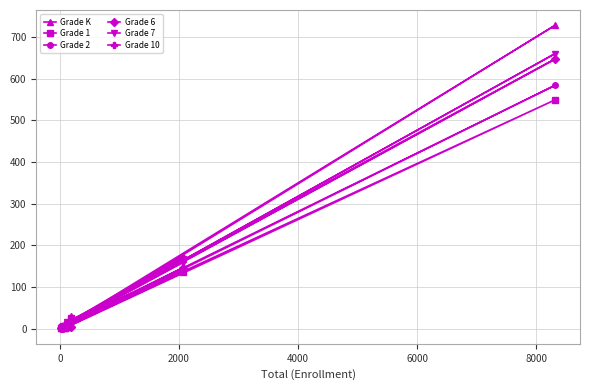

Reading right to left, list all the values displayed in this chart.

Grade K: 31	9	168	1	728	2	12	6	7
Grade 1: 26	4	136	2	549	1	4	3	7
Grade 2: 24	17	139	2	584	3	9	0	4
Grade 6: 4	6	146	2	647	5	11	4	1
Grade 7: 10	15	158	1	660	7	10	3	2
Grade 10: 3	13	173	1	647	11	6	1	4